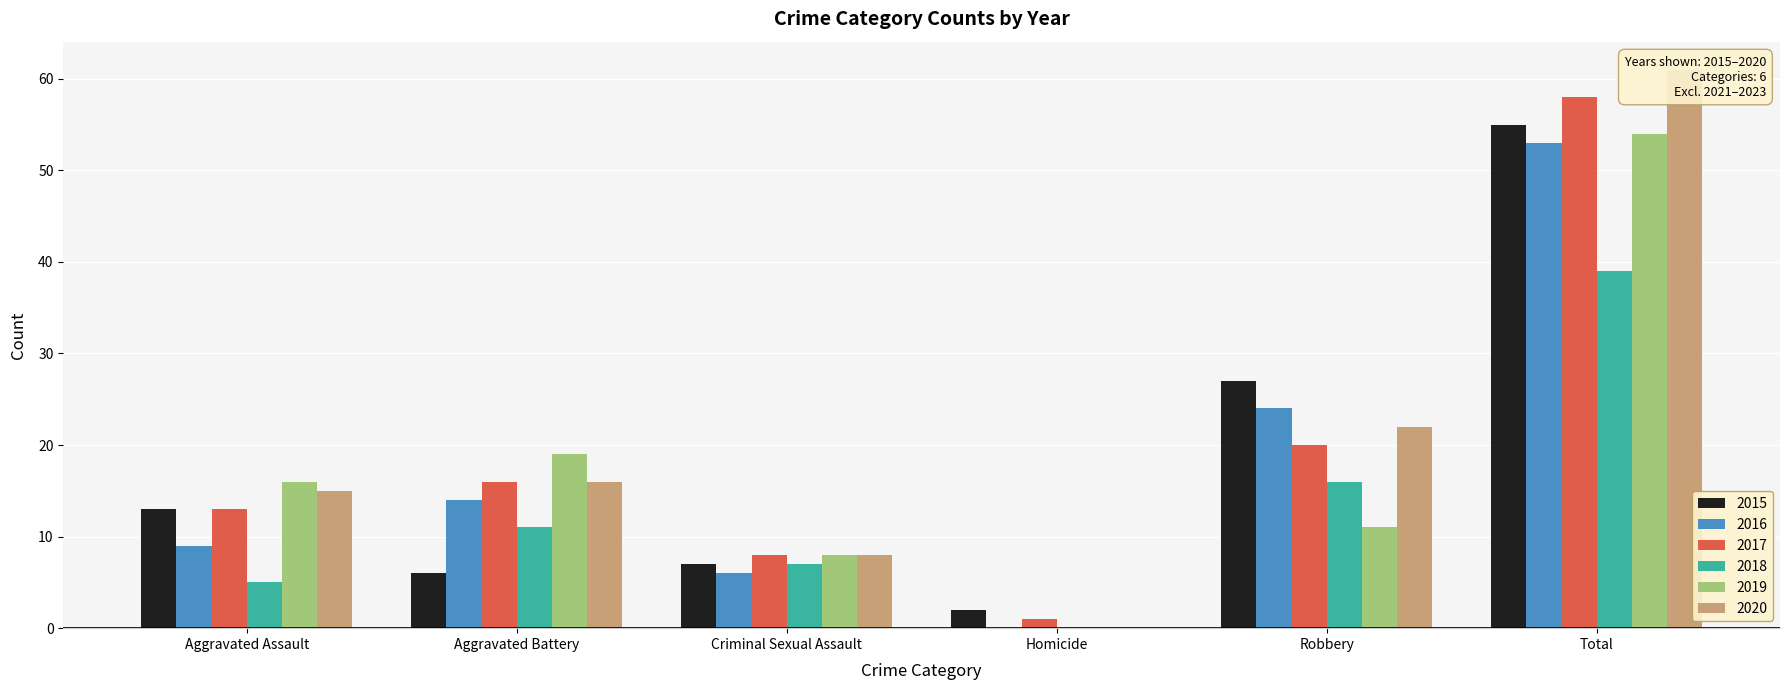

How many values in 2016 are above zero?

5